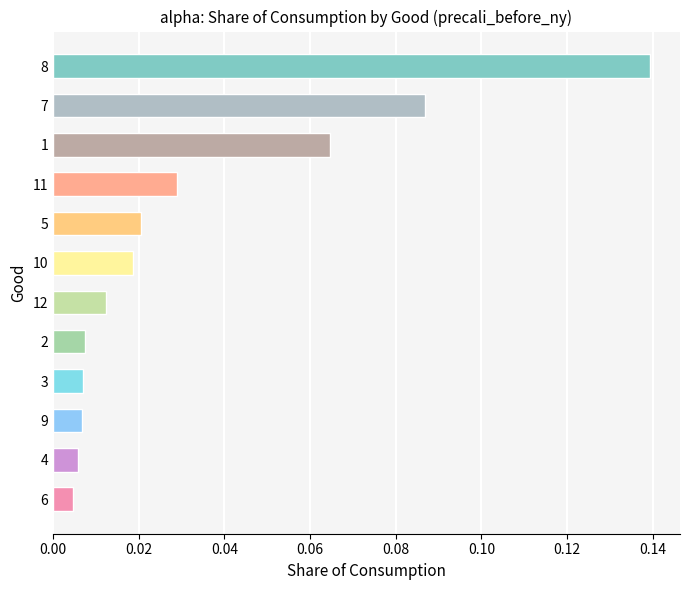

Which category has the highest value across all series?

8